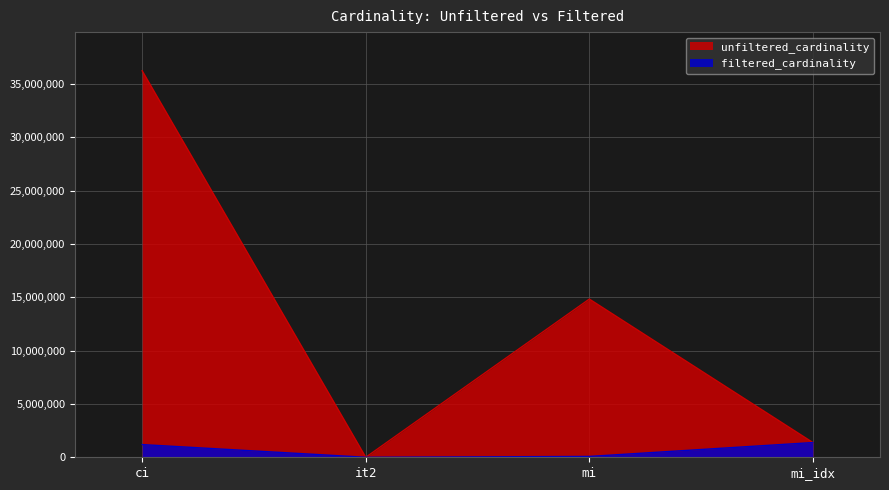

Which category has the highest value in the unfiltered_cardinality series?

ci